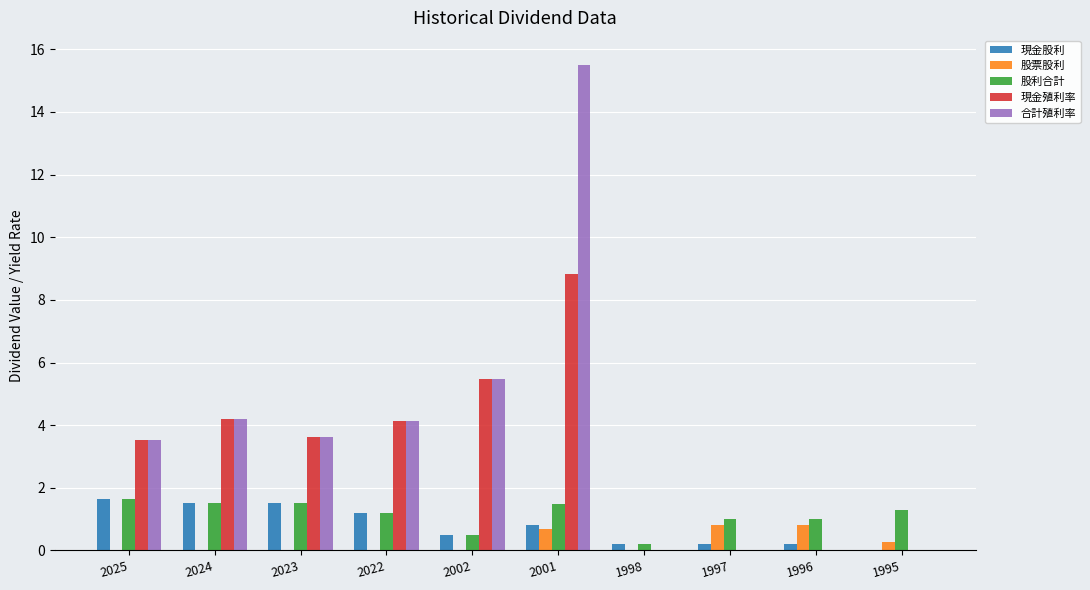

At which category is the sum across all series the highest?

2001